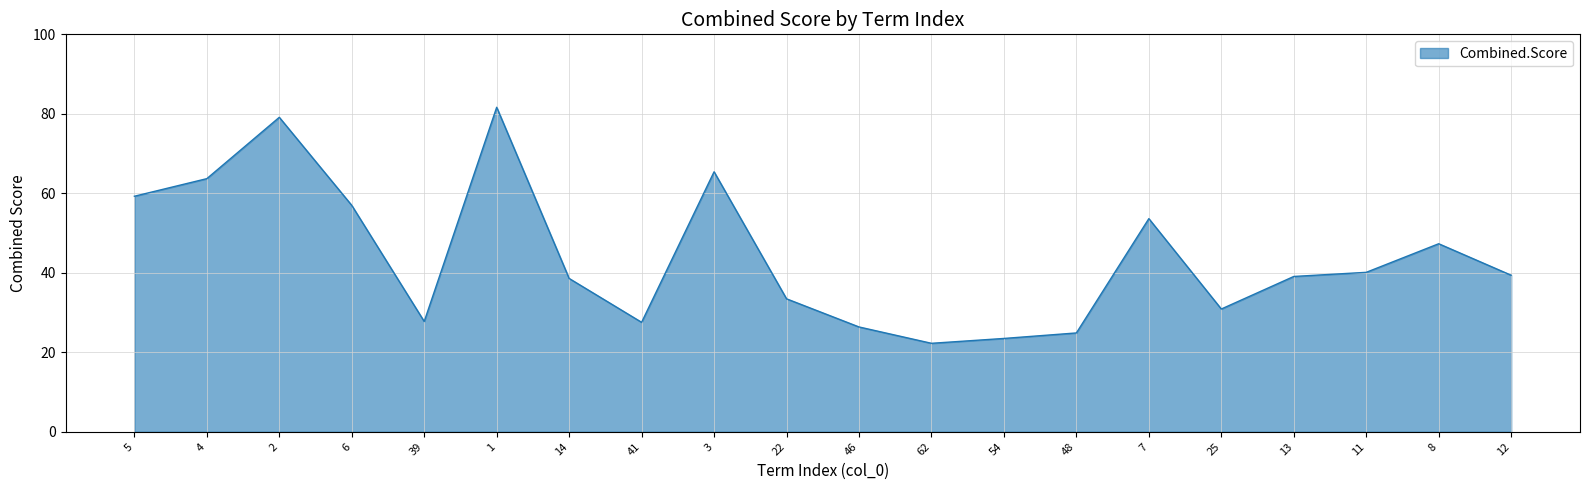

At which label does the data first exceed 39?

5